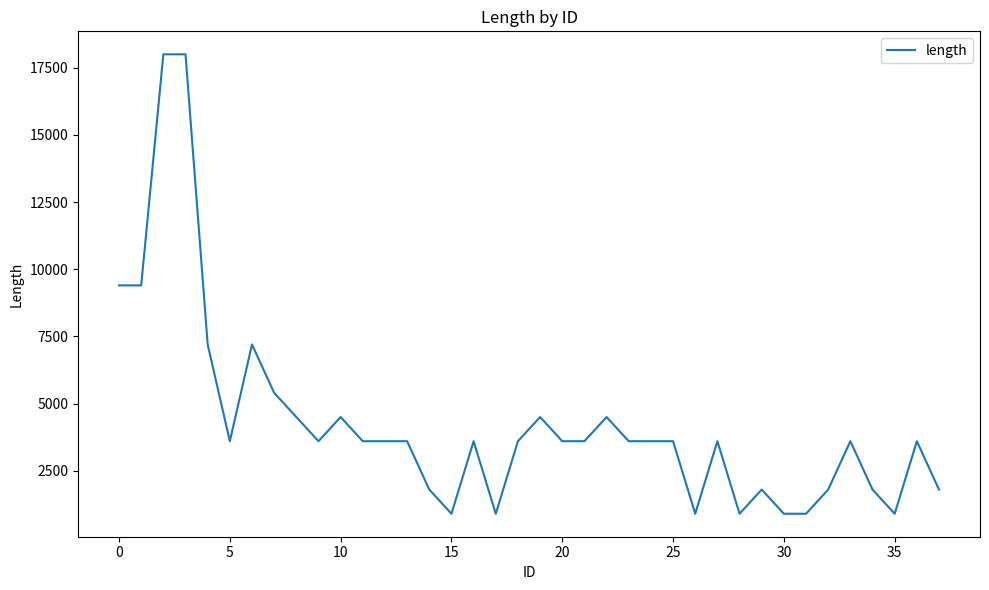

What is the greatest value displayed?

18000